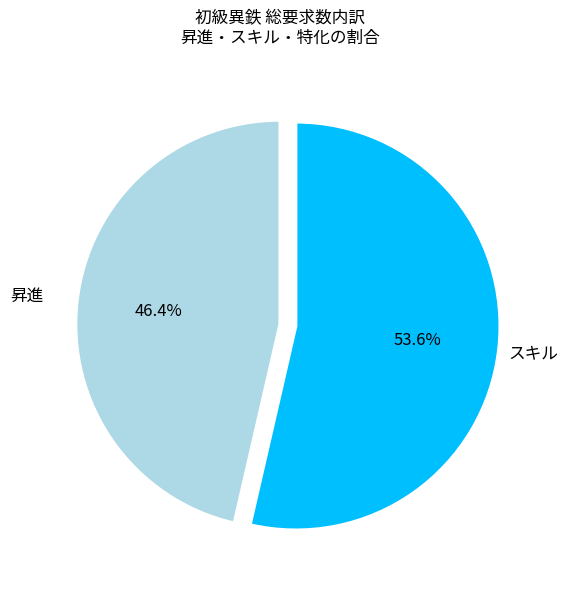

What percentage do 昇進 and スキル together represent?

100.0%